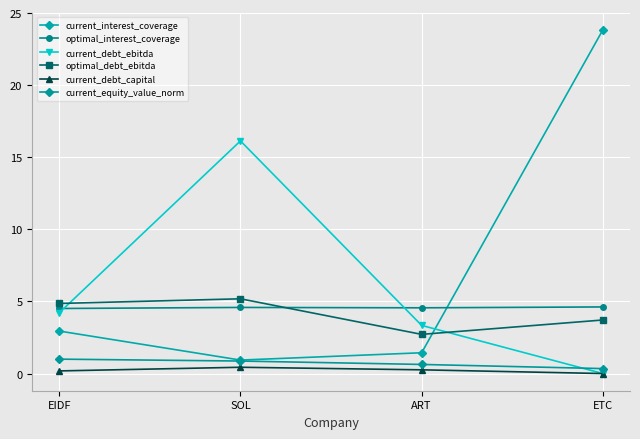

The value of current_interest_coverage at EIDF is 1.2. True or false?

False